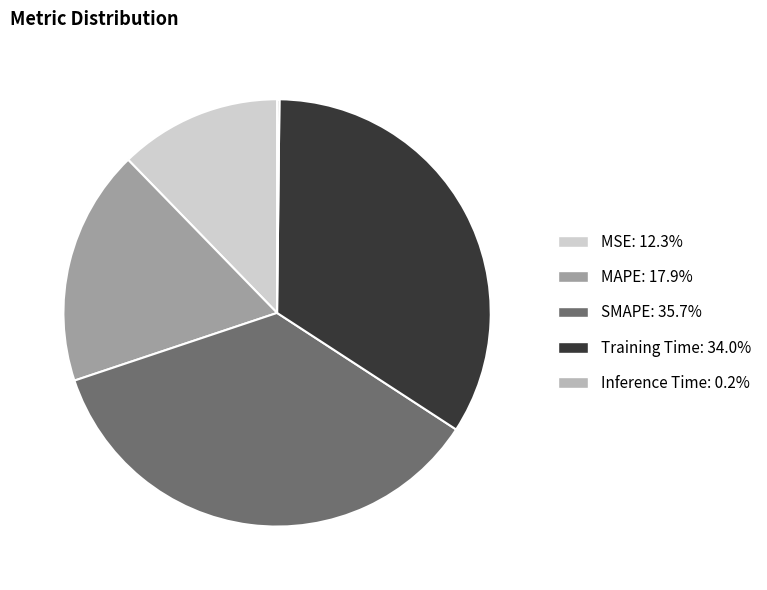

Is there any slice that represents more than half of the pie?

No